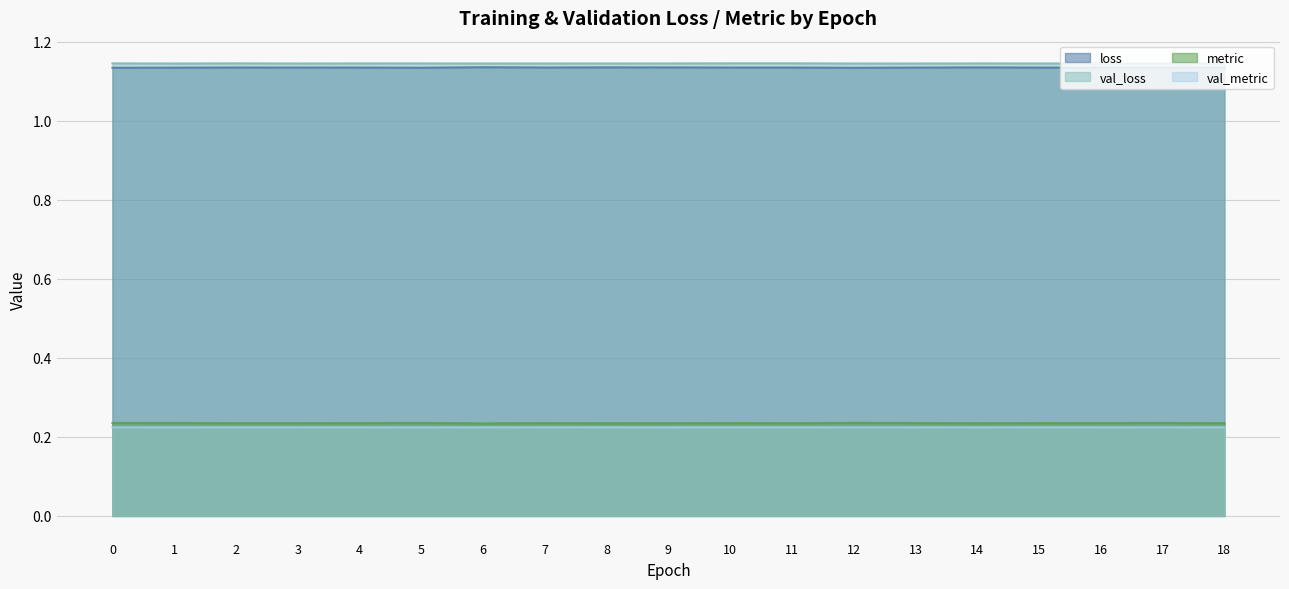

What is the average value of the val_loss series?

1.1